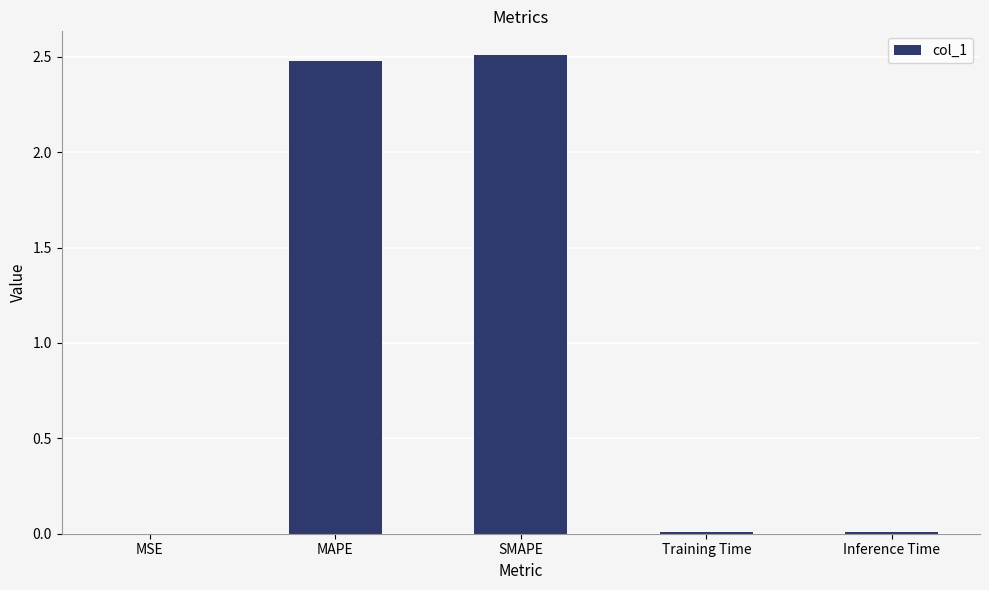

What is the approximate value at MAPE?

2.5